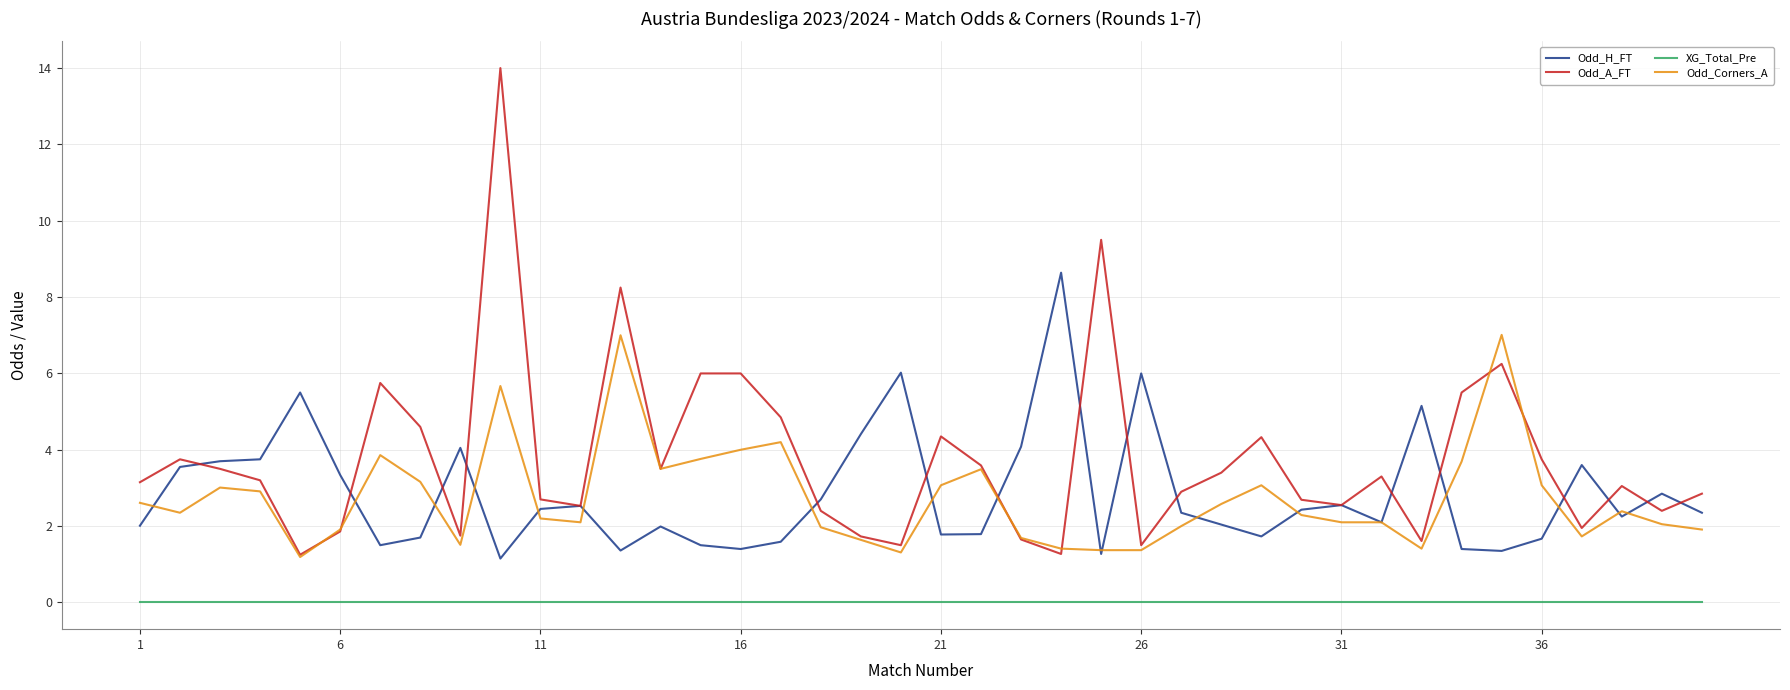

What is the highest value of the Odd_Corners_A series?

7.0